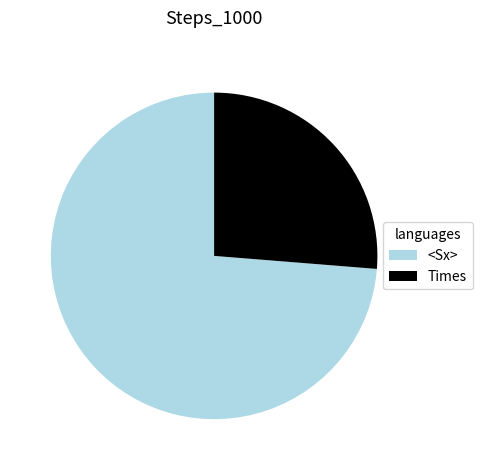

What is the smallest slice in the pie chart?

Times